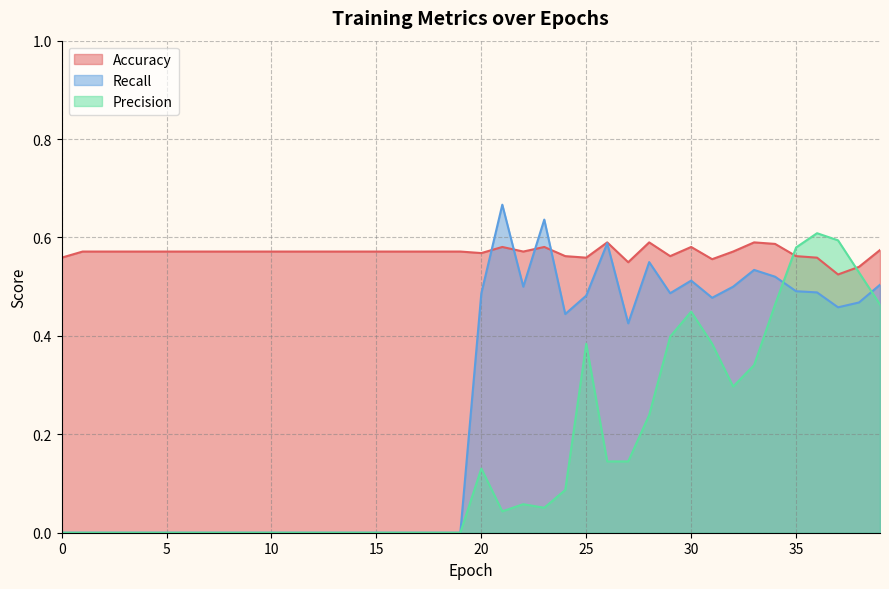

Which series changed the most between 2 and 39?

Recall